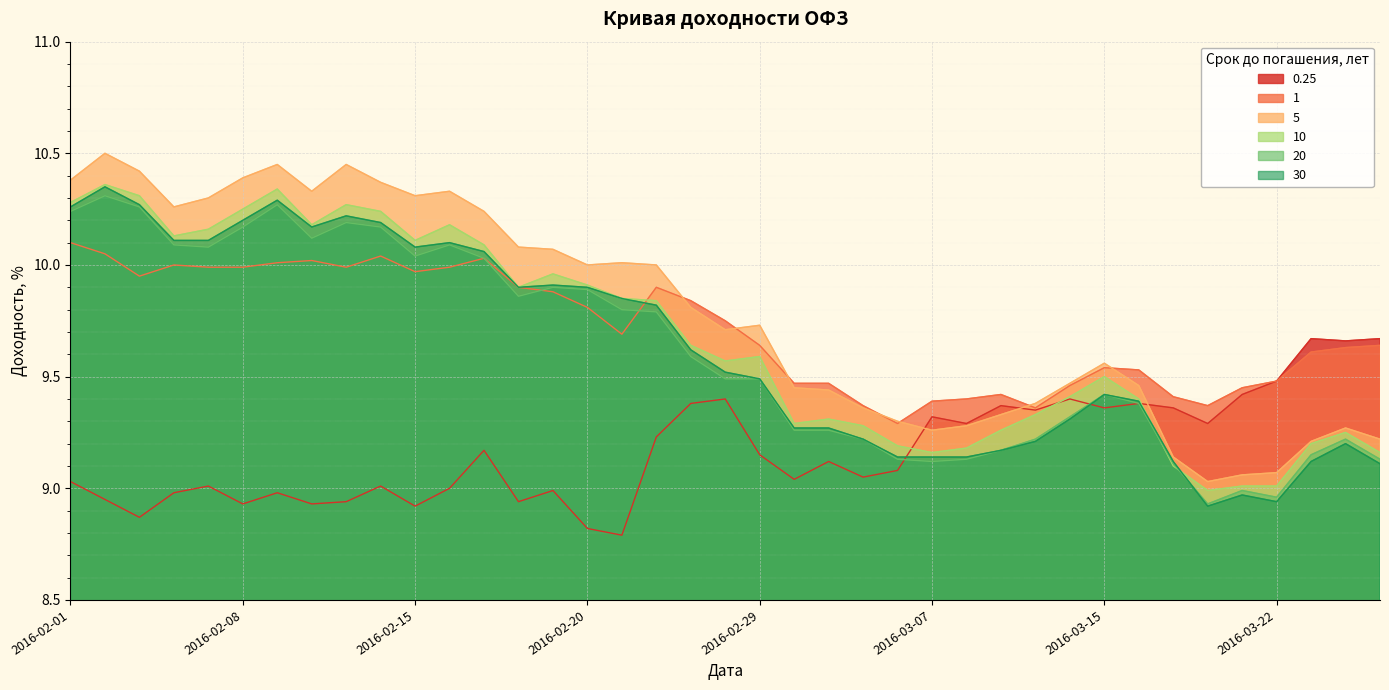

How many lines are shown in the chart?

6